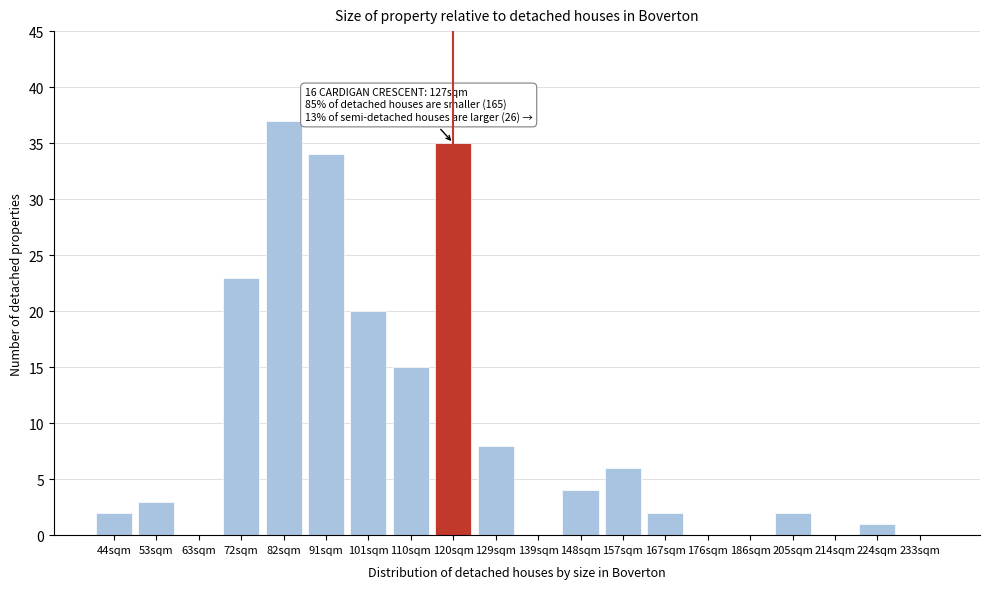

Reading right to left, what are all the values shown in this chart?

233sqm=0	224sqm=1	214sqm=0	205sqm=2	186sqm=0	176sqm=0	167sqm=2	157sqm=6	148sqm=4	139sqm=0	129sqm=8	120sqm=35	110sqm=15	101sqm=20	91sqm=34	82sqm=37	72sqm=23	63sqm=0	53sqm=3	44sqm=2